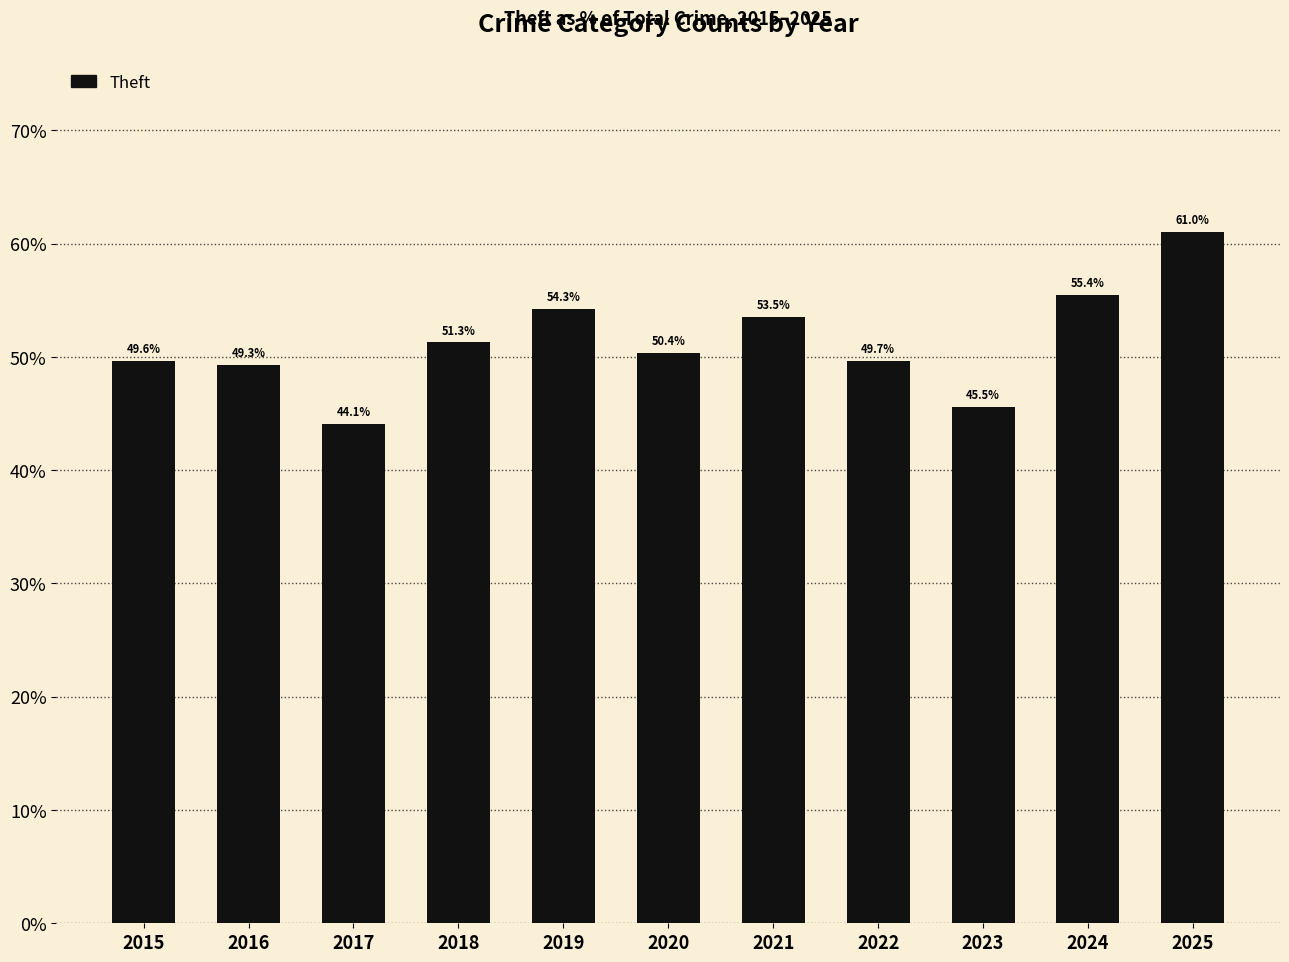

How many bars are there in total?

11